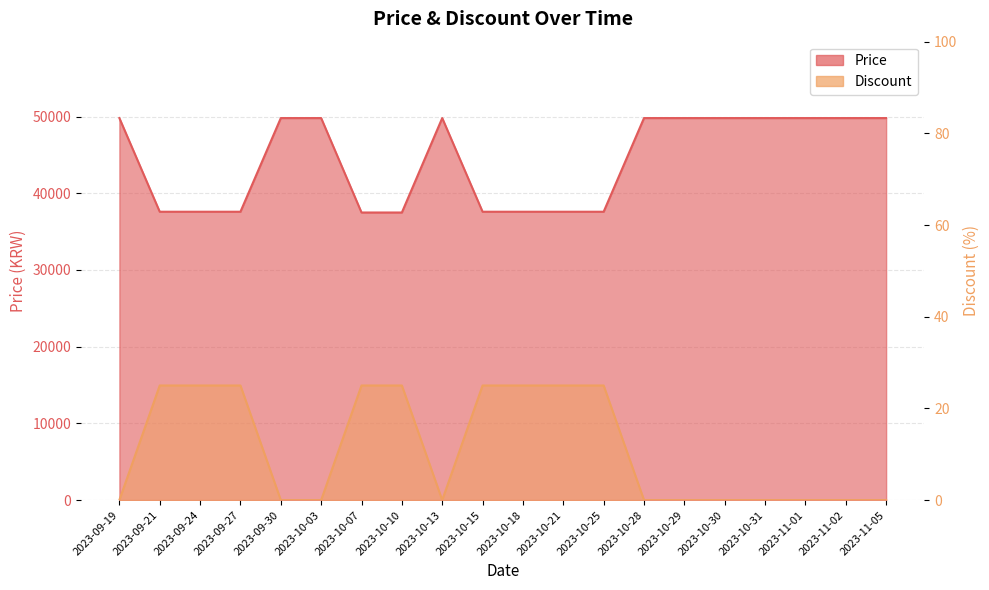

Reading left to right, extract all data points from this chart.

Price: 2023-09-19=49800	2023-09-21=37590	2023-09-24=37590	2023-09-27=37590	2023-09-30=49800	2023-10-03=49800	2023-10-07=37490	2023-10-10=37490	2023-10-13=49800	2023-10-15=37590	2023-10-18=37590	2023-10-21=37590	2023-10-25=37590	2023-10-28=49800	2023-10-29=49800	2023-10-30=49800	2023-10-31=49800	2023-11-01=49800	2023-11-02=49800	2023-11-05=49800
Discount: 2023-09-19=0	2023-09-21=25	2023-09-24=25	2023-09-27=25	2023-09-30=0	2023-10-03=0	2023-10-07=25	2023-10-10=25	2023-10-13=0	2023-10-15=25	2023-10-18=25	2023-10-21=25	2023-10-25=25	2023-10-28=0	2023-10-29=0	2023-10-30=0	2023-10-31=0	2023-11-01=0	2023-11-02=0	2023-11-05=0